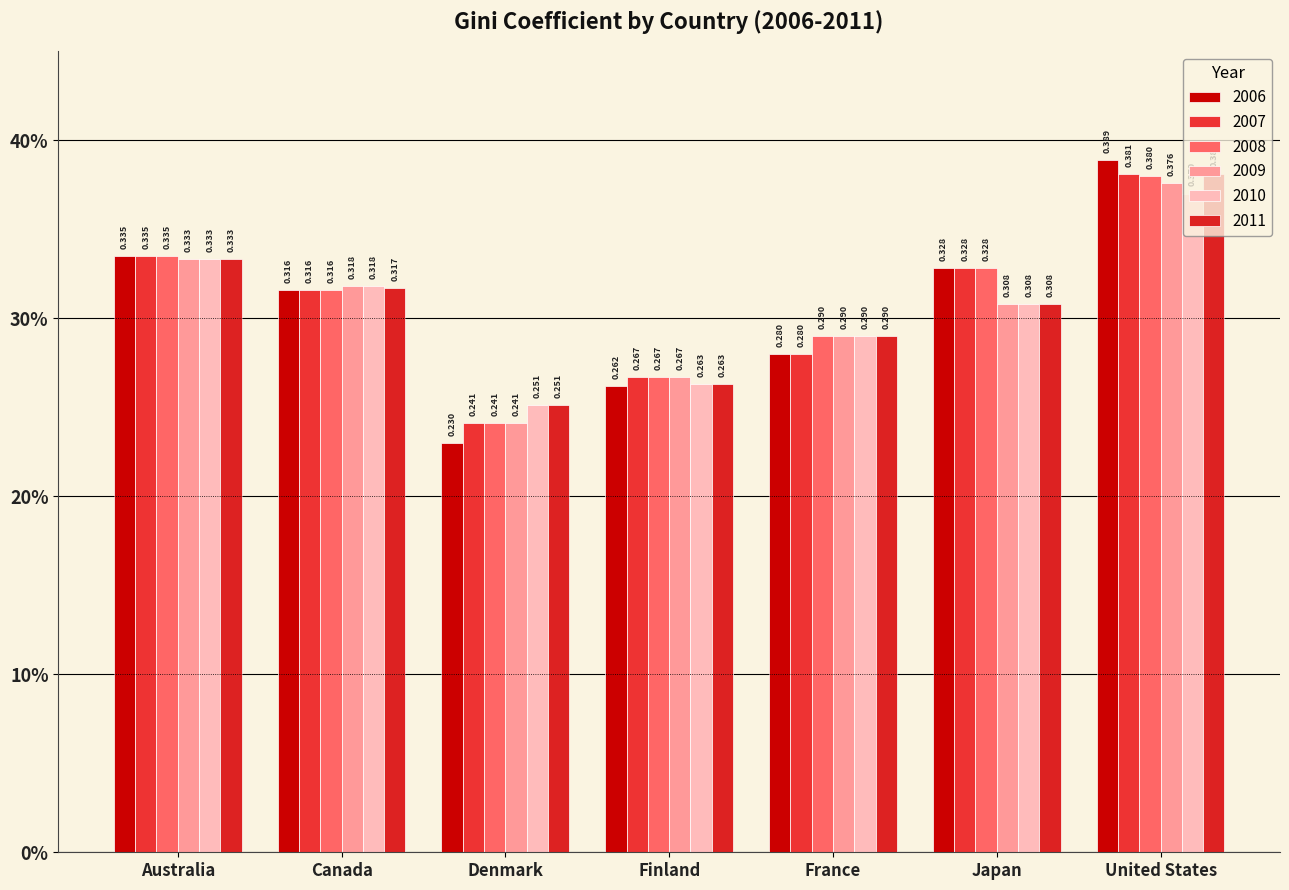

What is the maximum value shown in the chart?

0.4